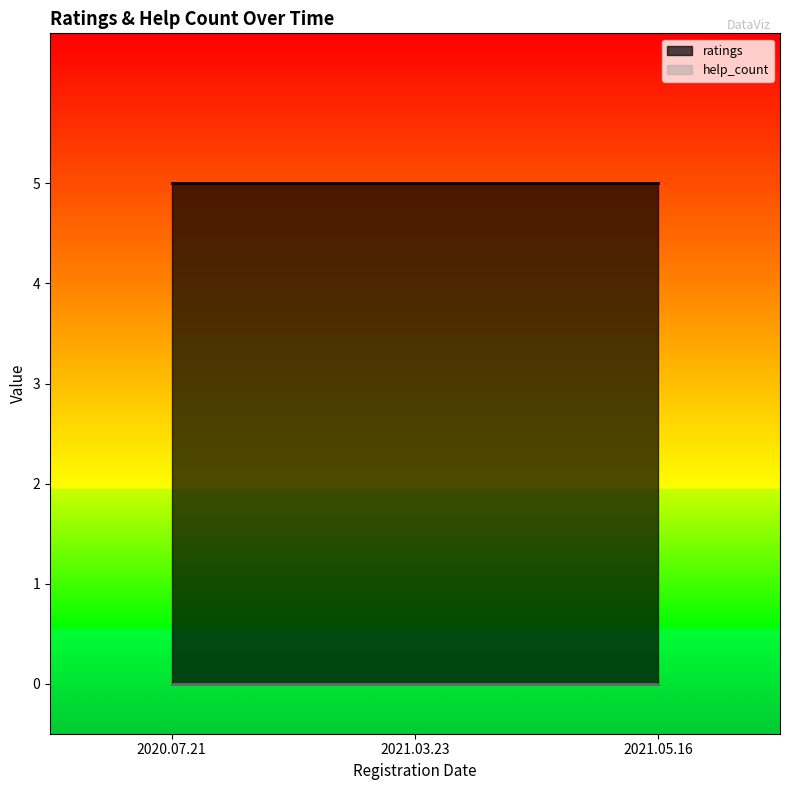

The ratings series shows 5 at 2021.05.16. True or false?

True